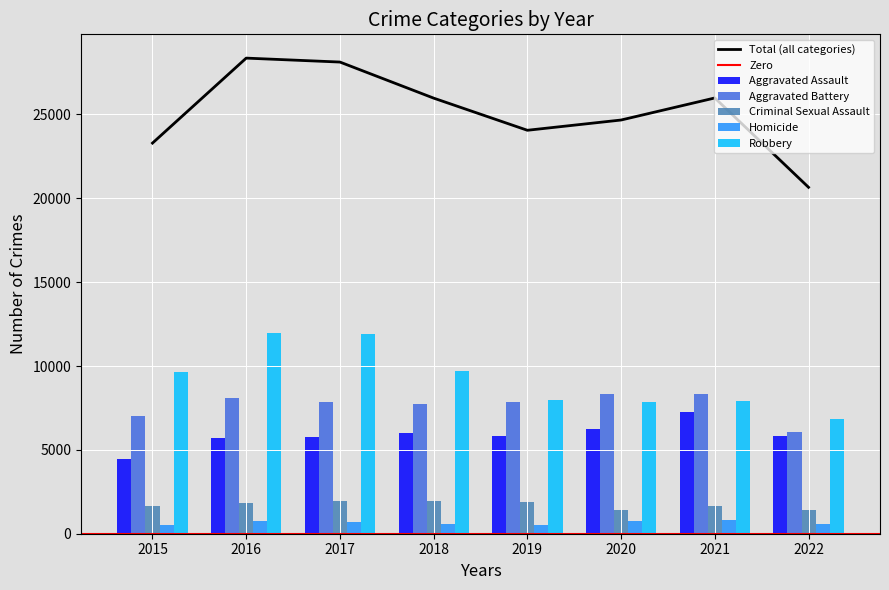

Reading left to right, transcribe all the data shown in this chart.

Aggravated Assault: 4480	5712	5793	6001	5840	6263	7241	5817
Aggravated Battery: 7018	8085	7845	7735	7857	8319	8347	6059
Criminal Sexual Assault: 1660	1816	1934	1969	1867	1444	1673	1392
Homicide: 496	786	672	589	498	787	803	561
Robbery: 9638	11960	11880	9679	7994	7855	7919	6827